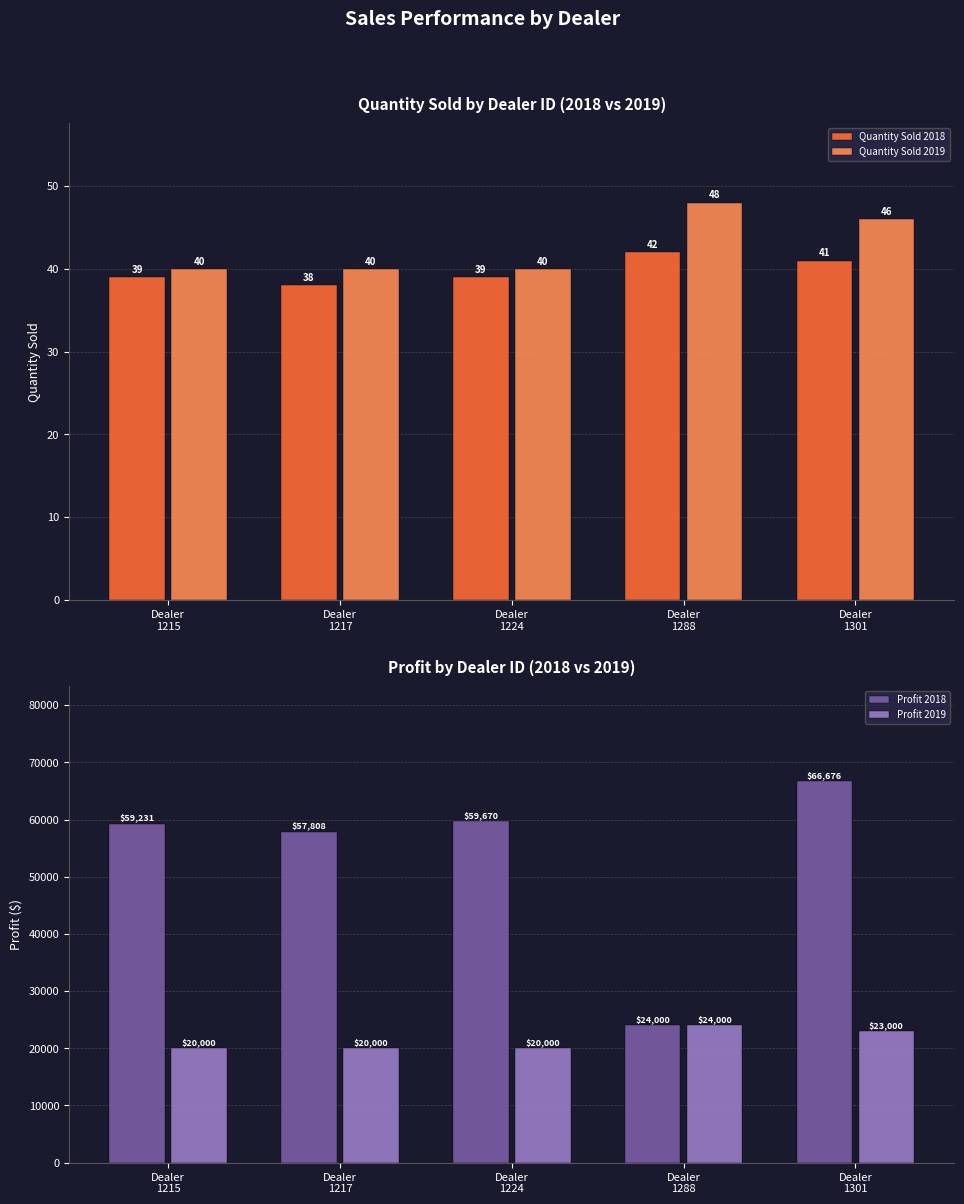

What is the value of the Quantity Sold 2019 bar at the 4th from the left?

48